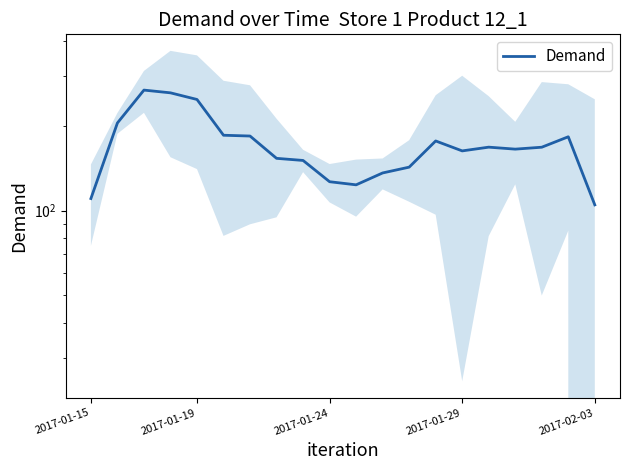

How many interior local valleys (lower than both neighbors) does the data have?

3